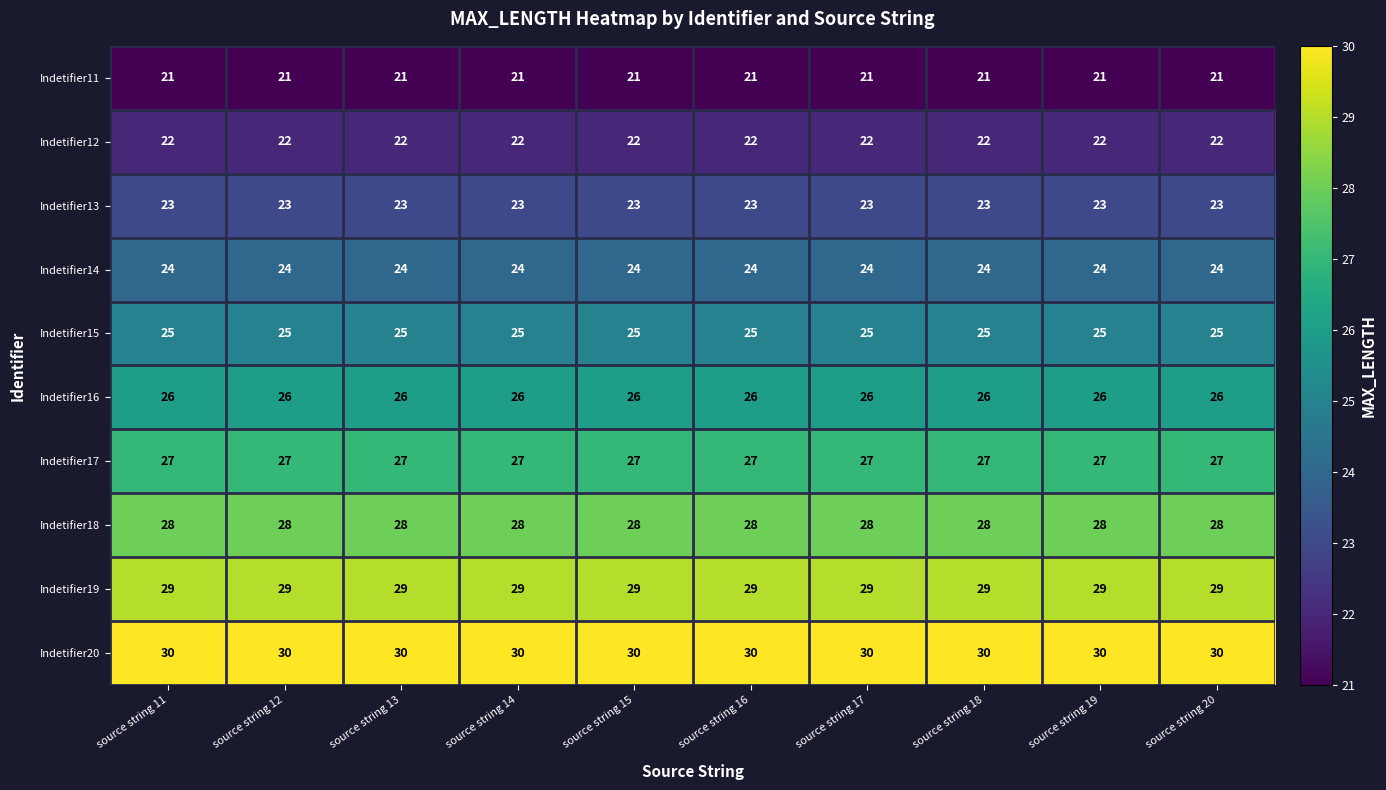

What is the total value across all series at source string 15?

255